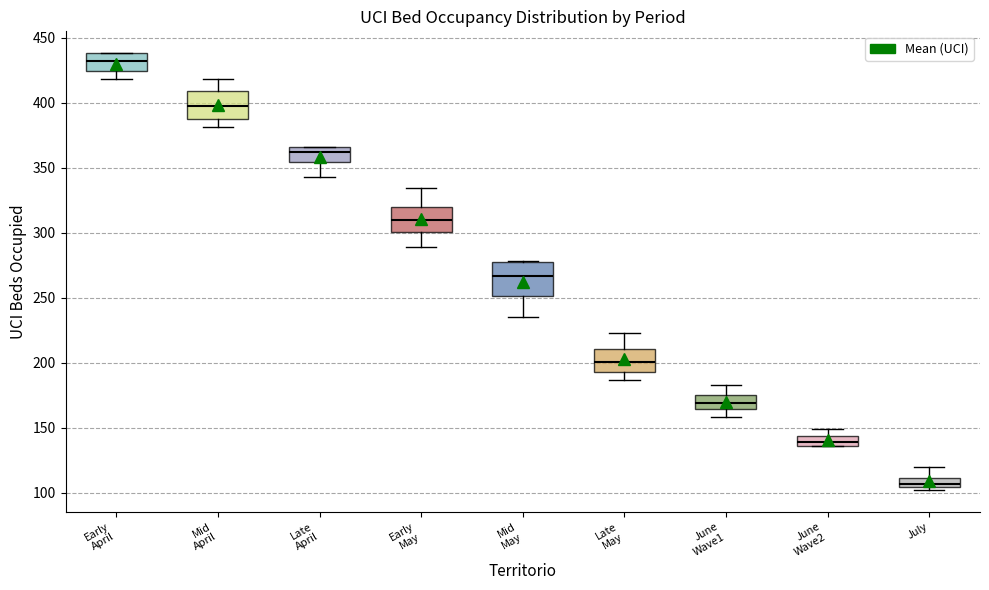

Which box has the lowest median line?

July